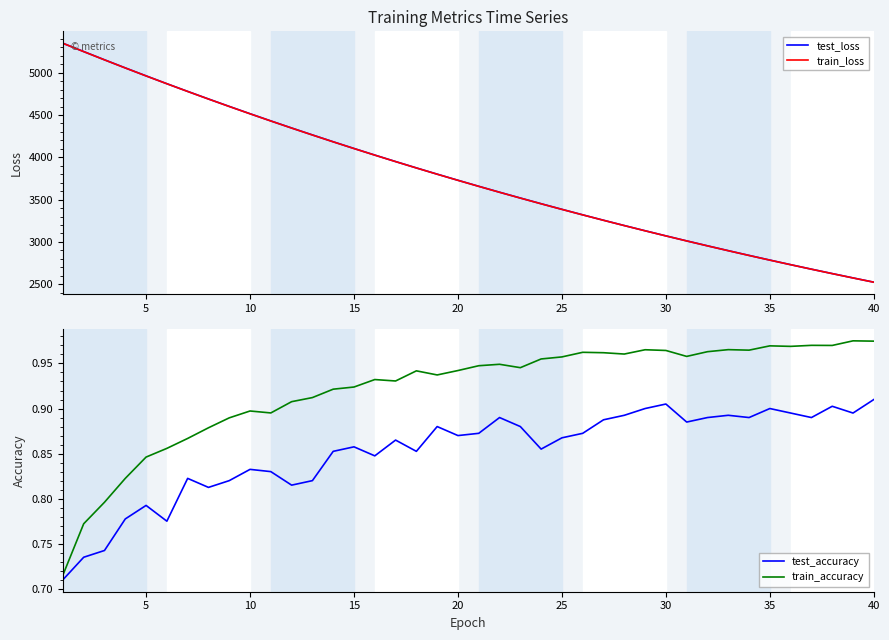

What is the minimum value for train_loss?

2524.0